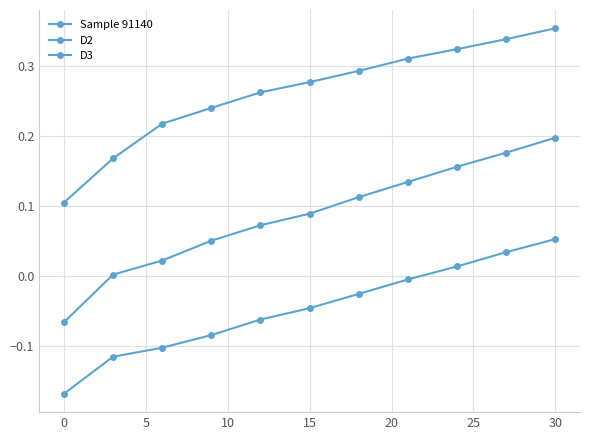

How many distinct data groups are displayed?

3